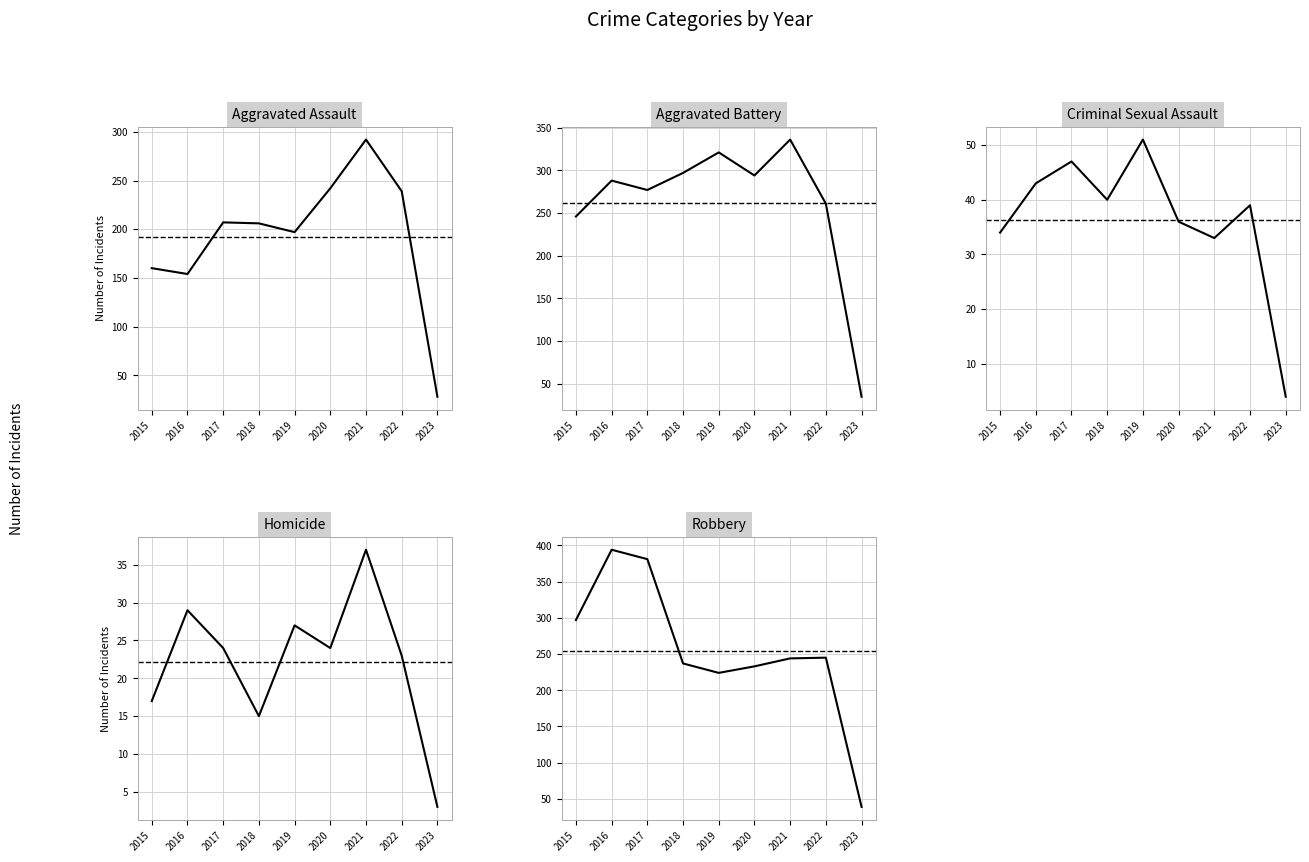

What is the difference between the highest and lowest values at 2018?

282